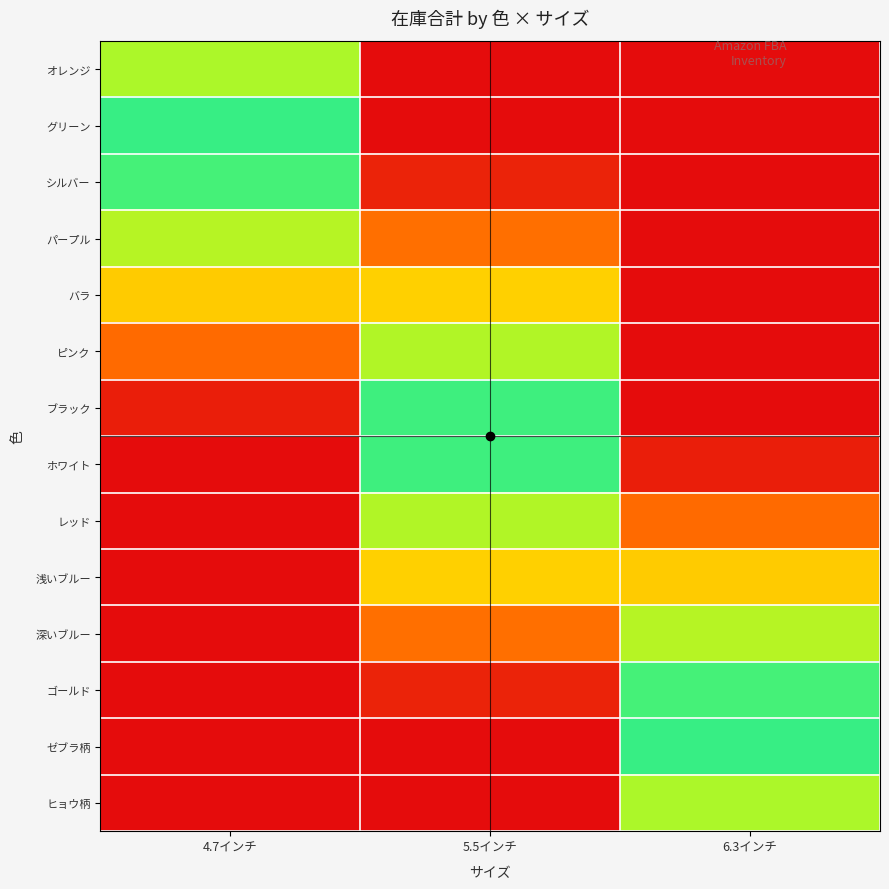

Rank the series at 5.5インチ from lowest to highest value.

オレンジ, グリーン, ゼブラ柄, ヒョウ柄, ゴールド, シルバー, 深いブルー, パープル, 浅いブルー, バラ, レッド, ピンク, ホワイト, ブラック